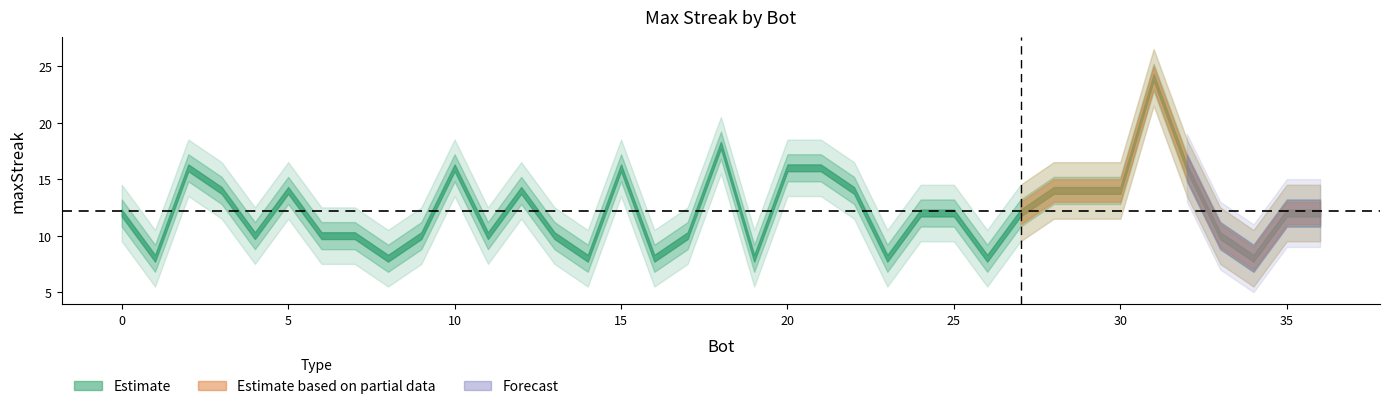

Does the chart display data point markers on the line(s)?

No